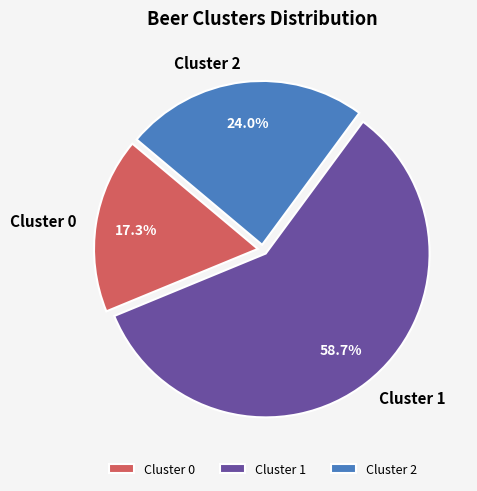

Combined, do Cluster 0 and Cluster 2 account for over 50%?

No